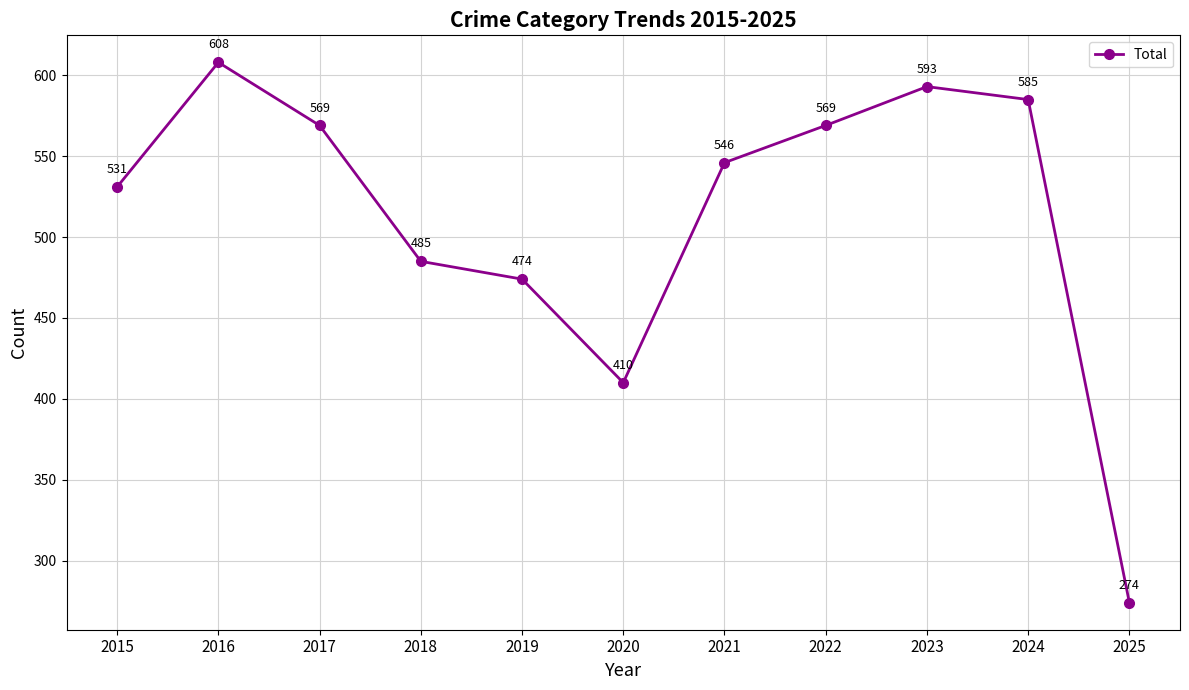

Is this an area chart (filled region under the line)?

No